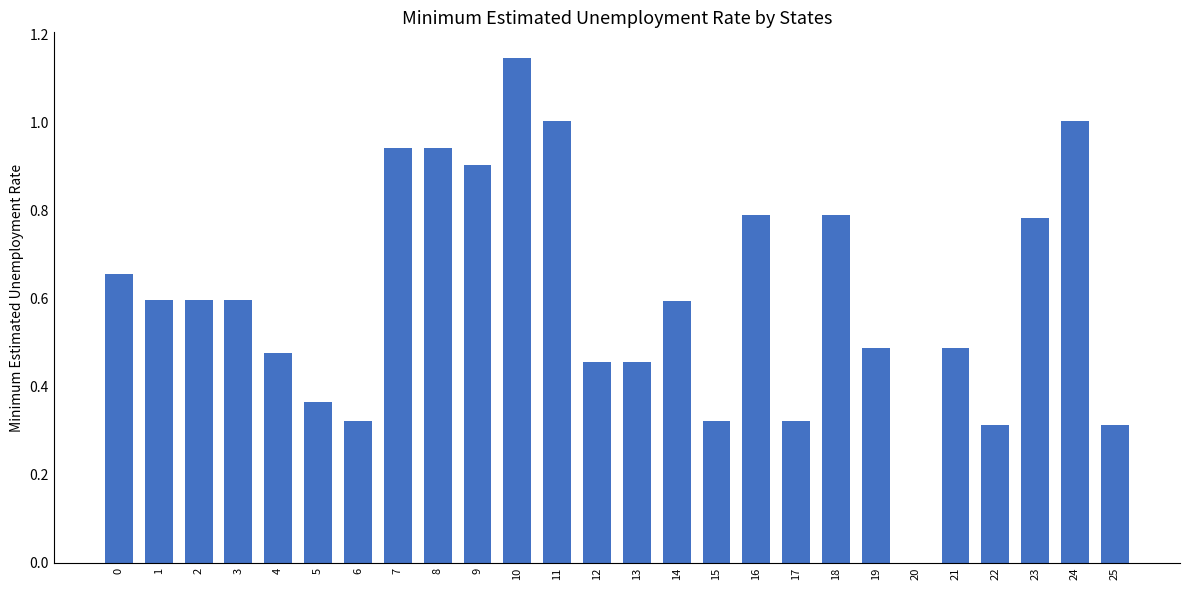

What is the sum of all values?

15.7